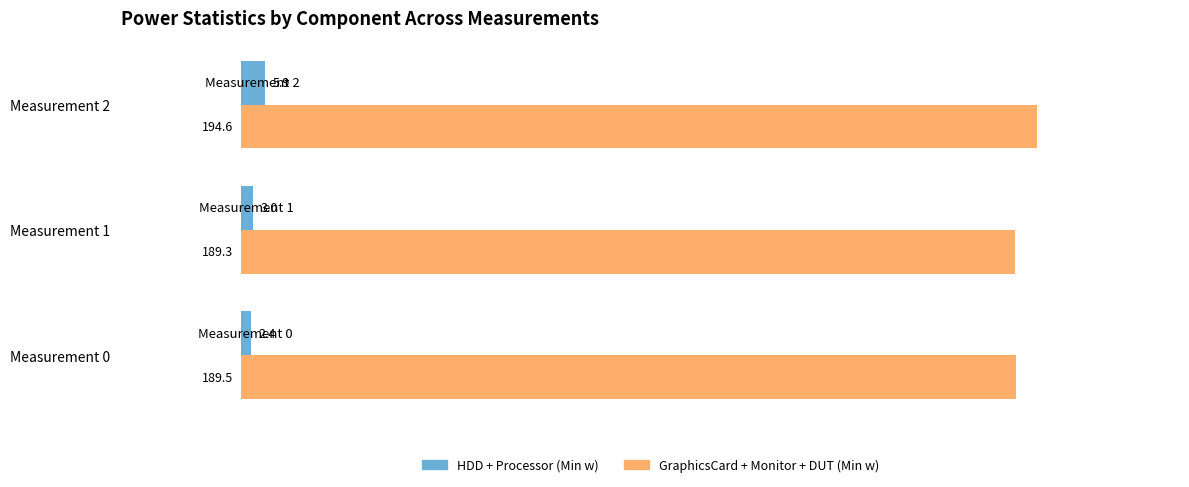

At which category is the sum across all series the highest?

Measurement 2